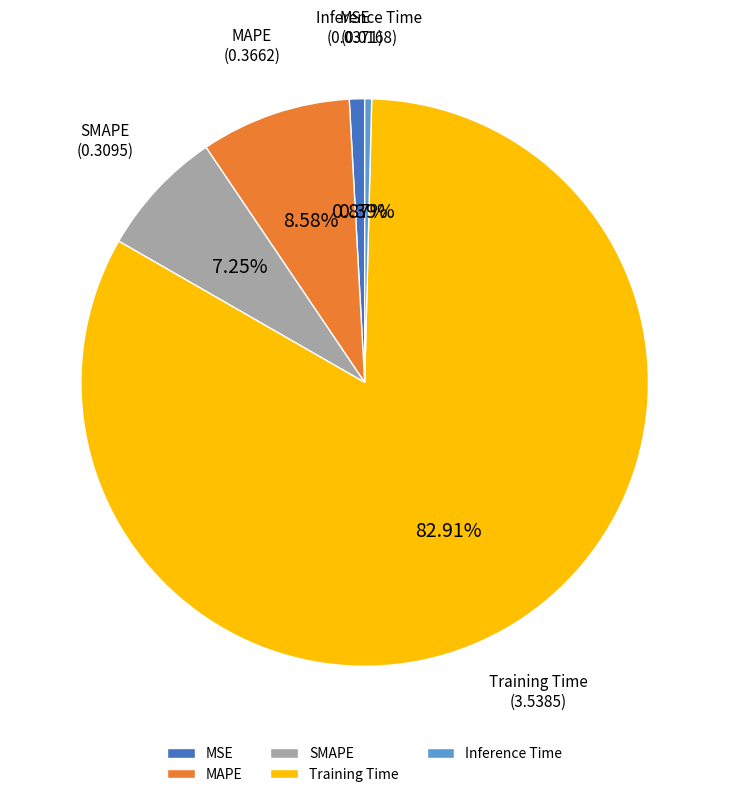

What is the largest slice in the pie chart?

Training Time